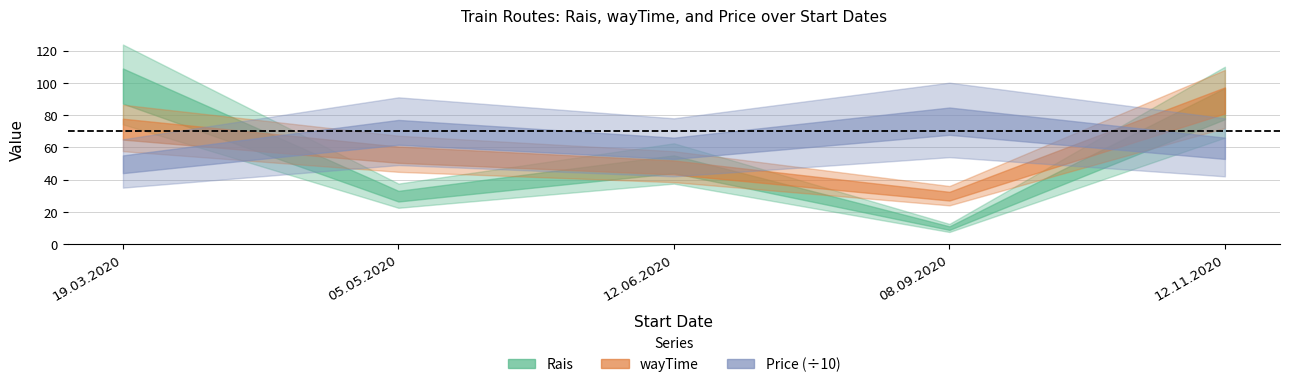

Is it true that wayTime equals 153 at 12.11.2020?

False